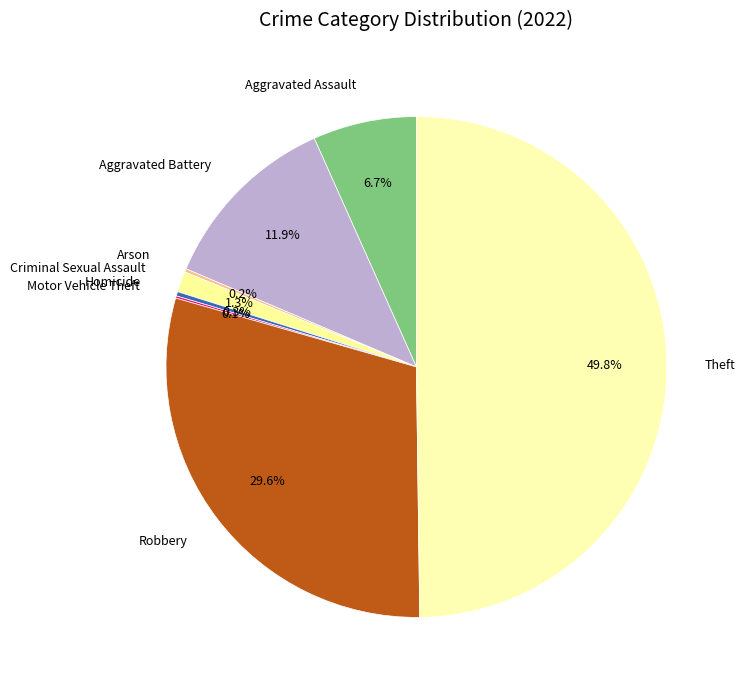

To the nearest percent, what percentage of the pie is Robbery?

30%